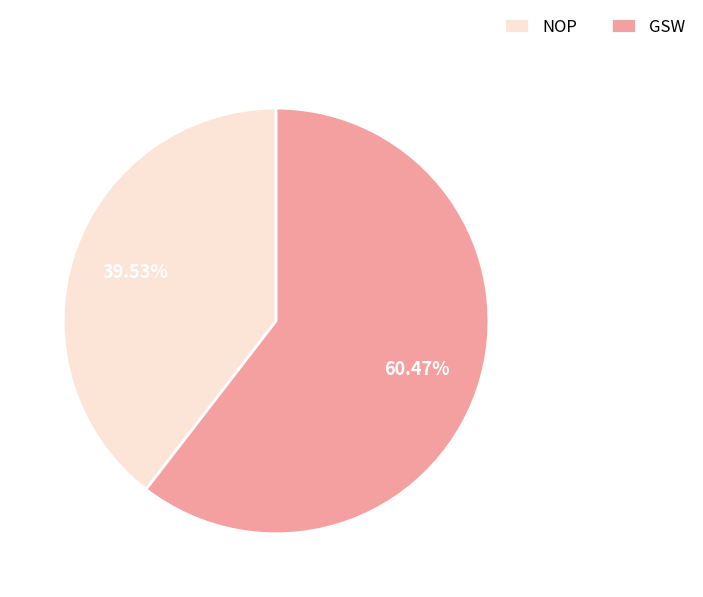

What percentage is NOT represented by GSW?

39.5%